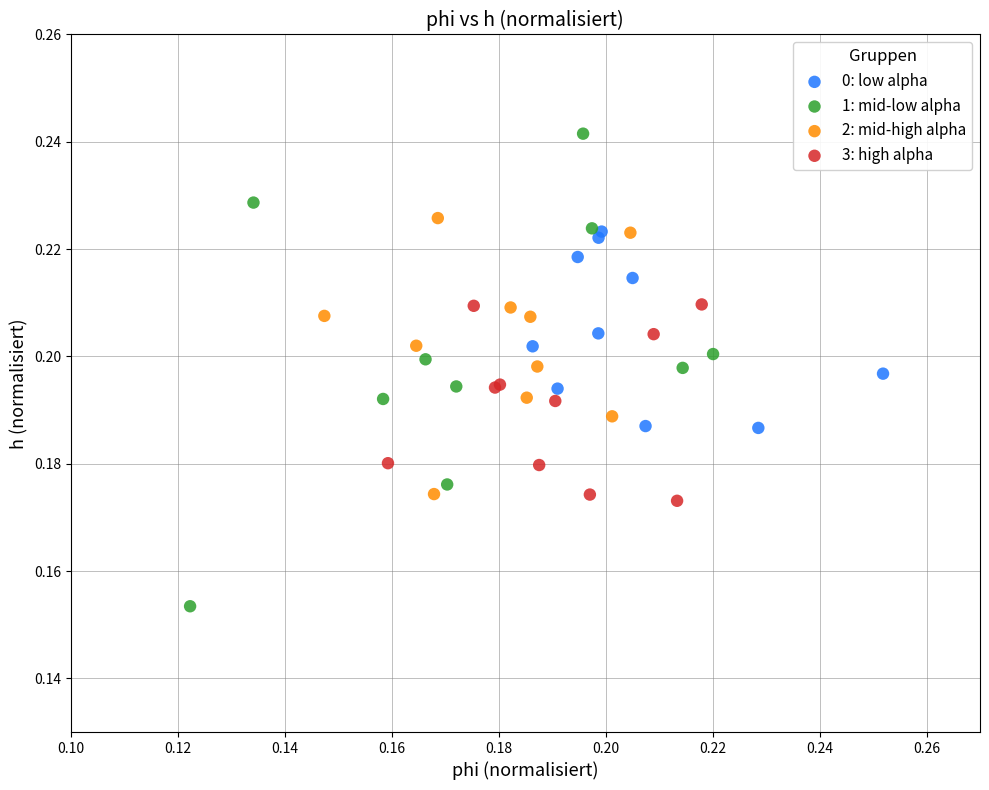

What are all the series names shown in the legend?

0: low alpha, 1: mid-low alpha, 2: mid-high alpha, 3: high alpha